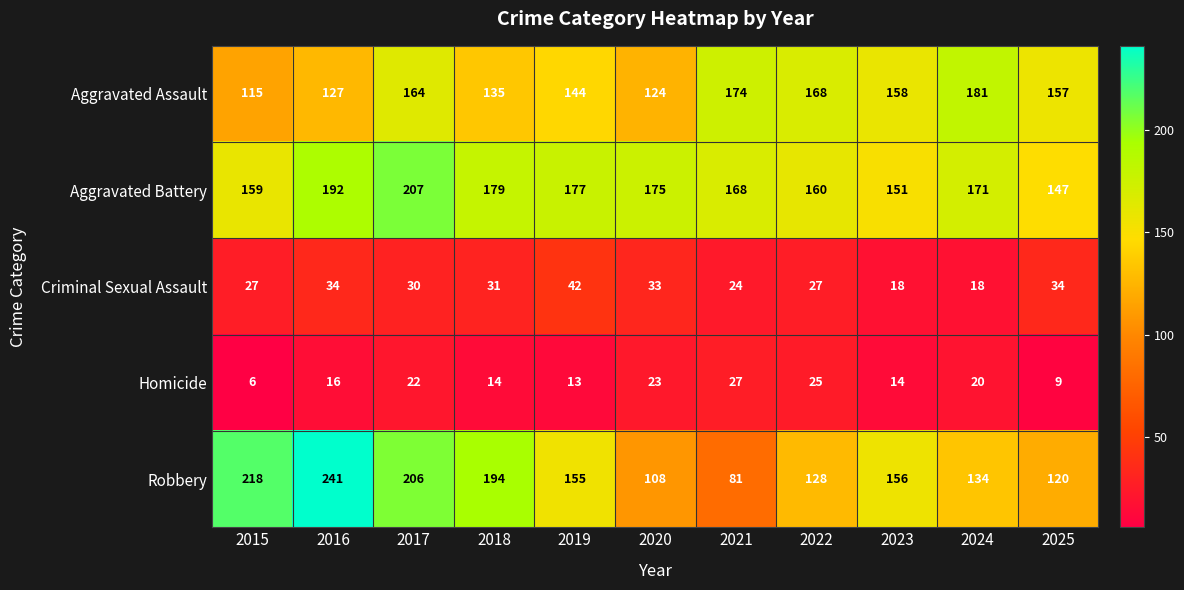

At 2018, list the series in order from largest to smallest.

Robbery, Aggravated Battery, Aggravated Assault, Criminal Sexual Assault, Homicide